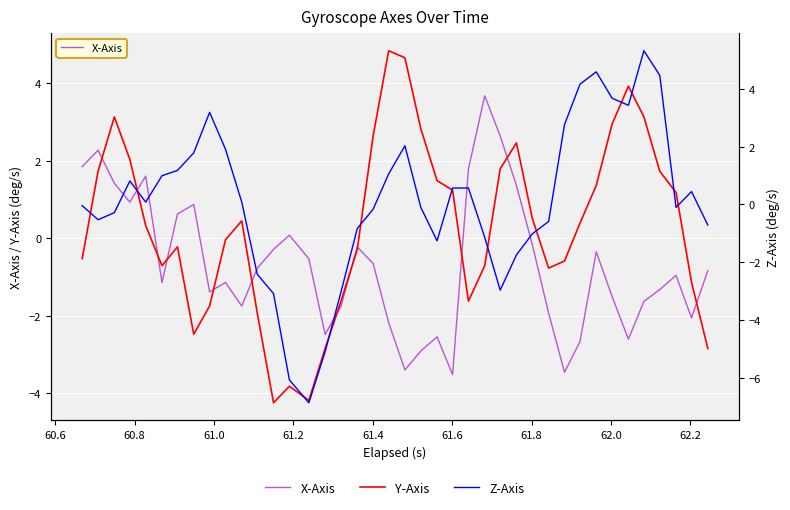

How many values in Y-Axis are below zero?

19